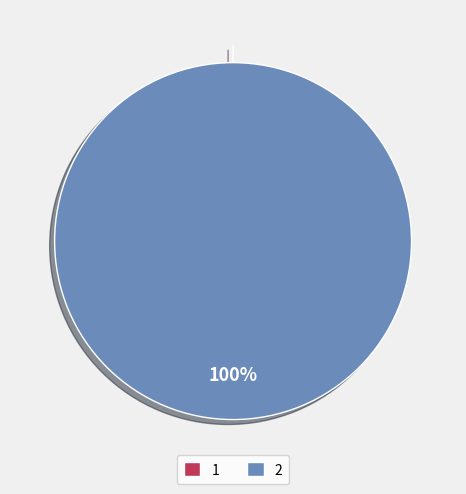

The 1539385362 slice represents 100% of the pie. True or false?

True